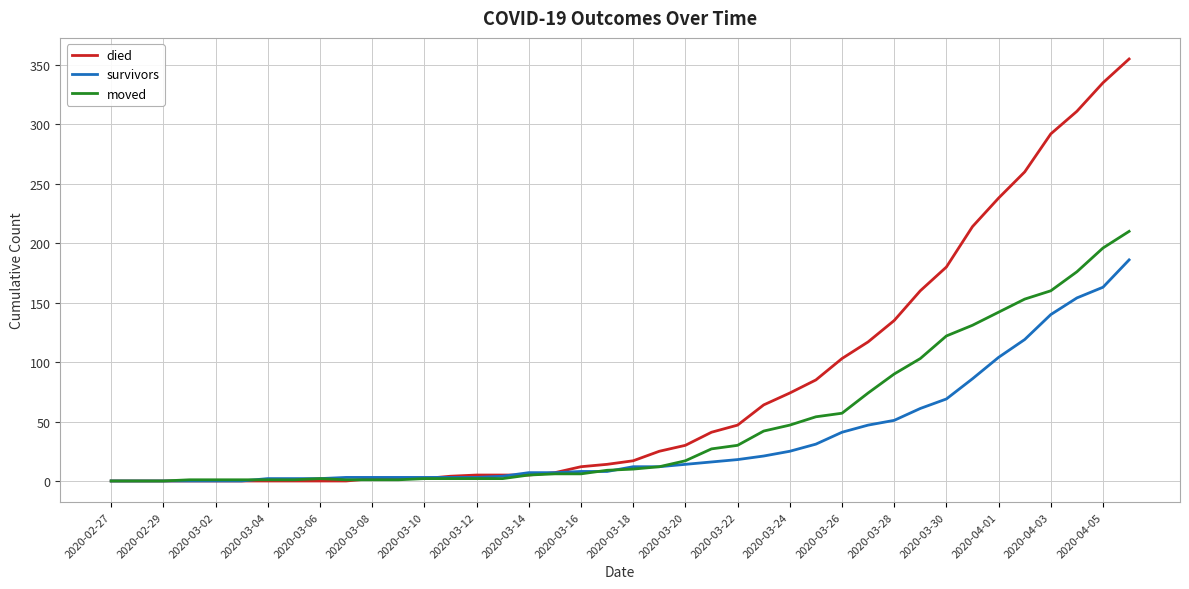

What is the maximum value for moved?

210